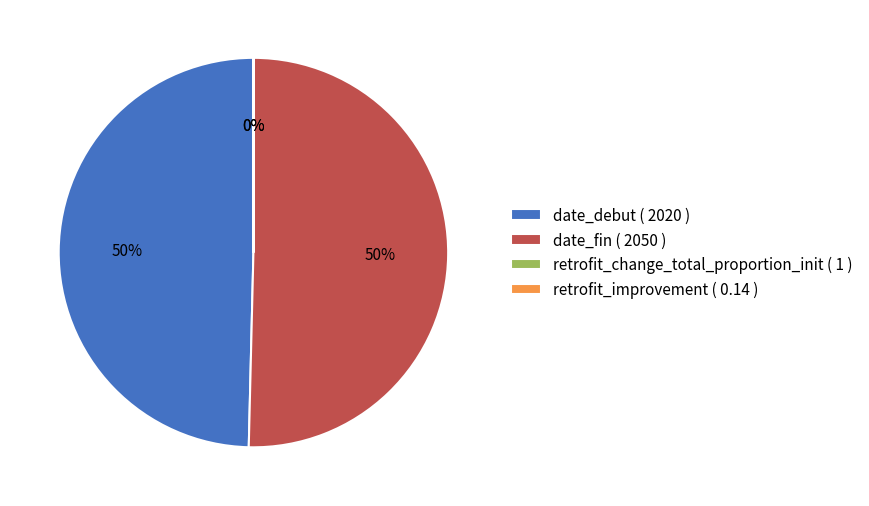

To the nearest percent, what is the average slice percentage?

25%